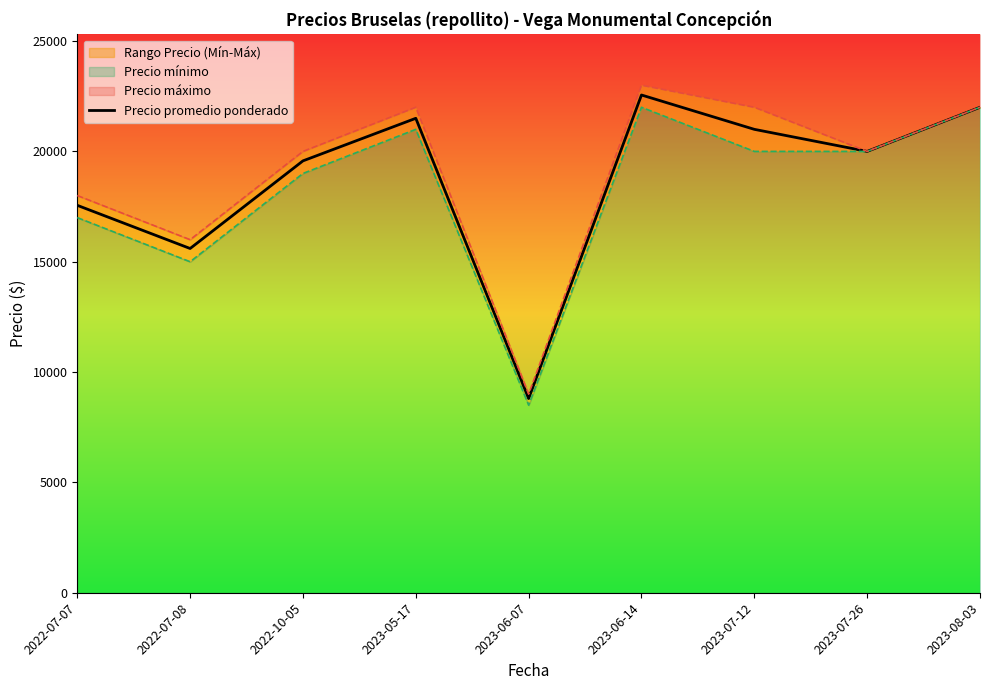

At which label does the data first exceed 20000?

2023-05-17